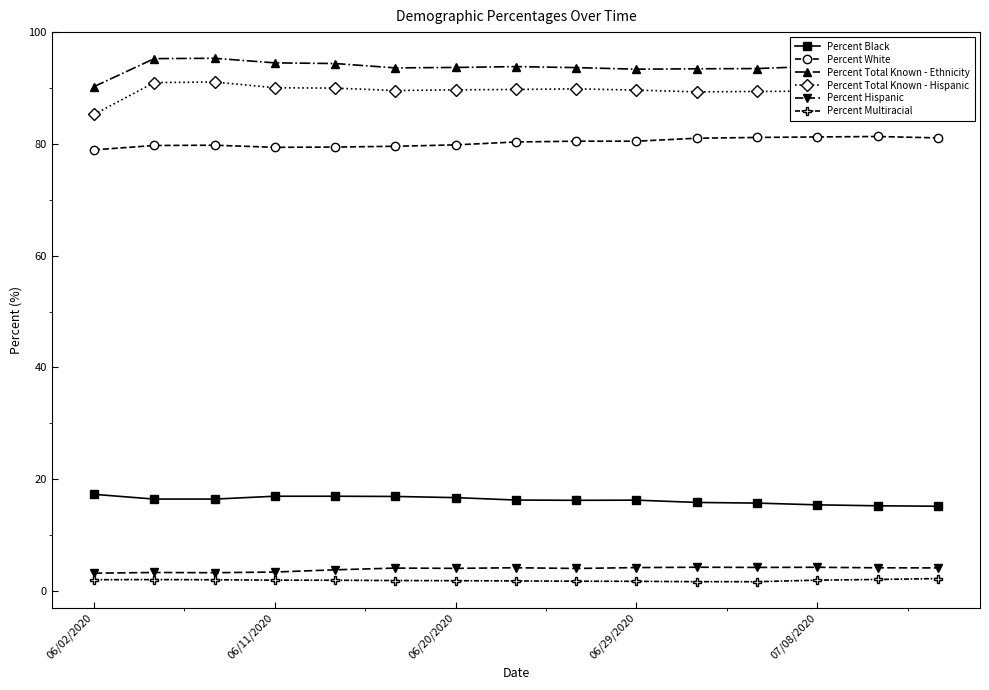

True or false: Percent Black and Percent Hispanic cross at least once.

False